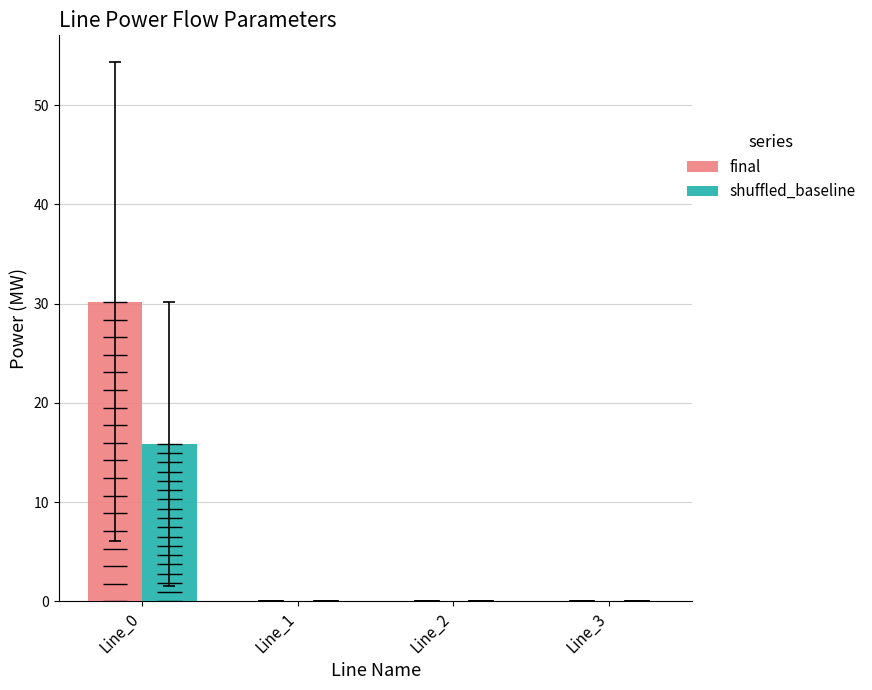

List the series in order of their peak value, lowest first.

shuffled_baseline, final